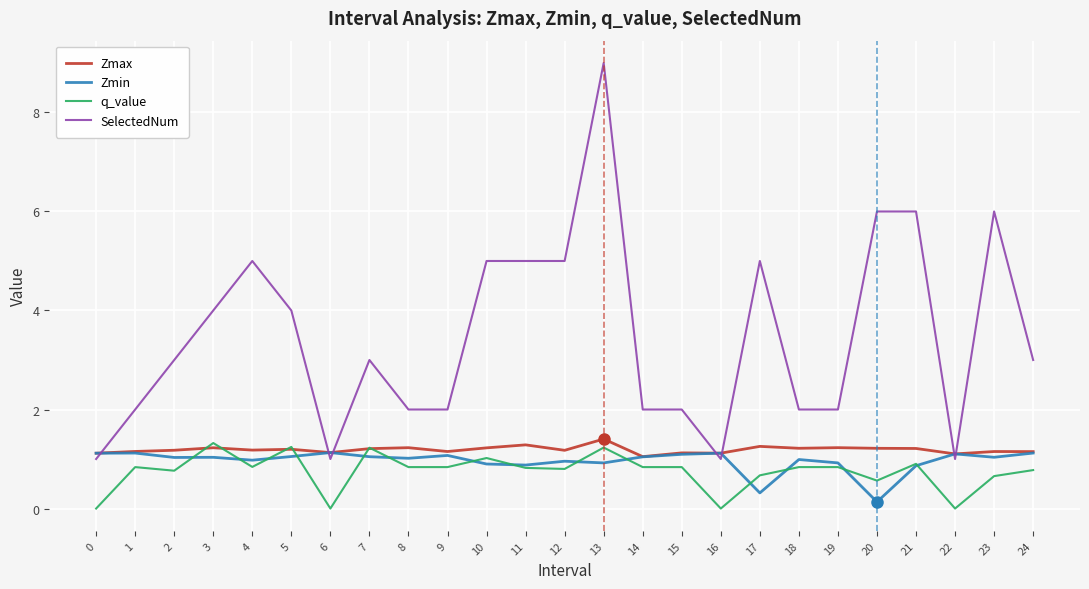

How many Zmax values are between 1 and 2?

25